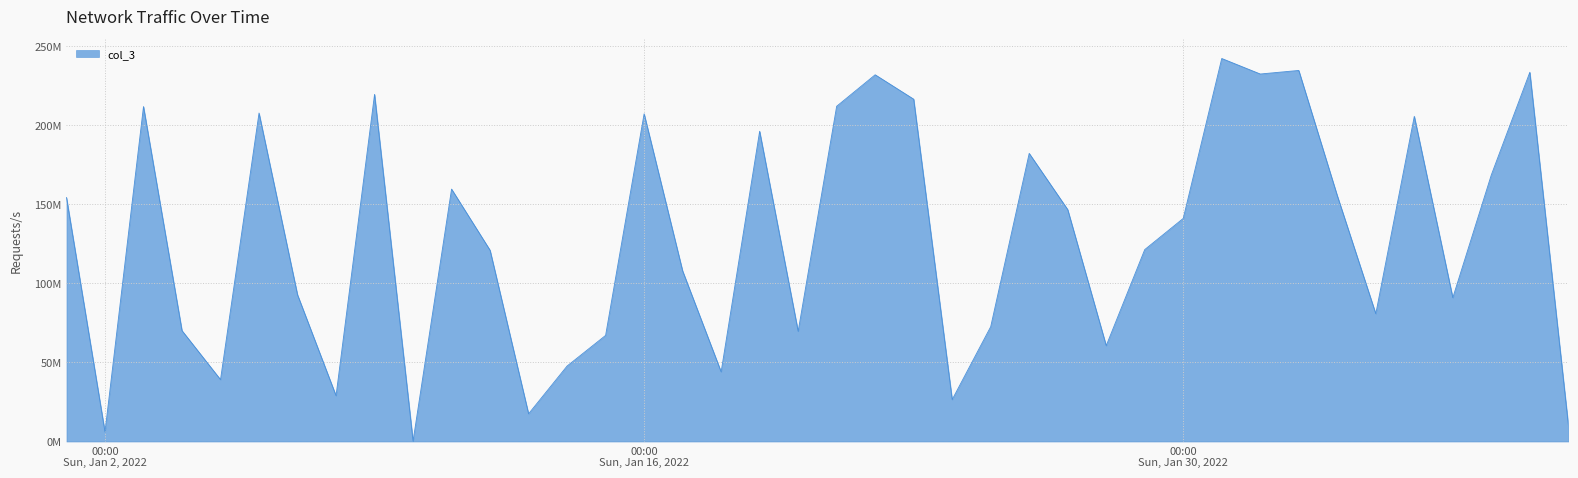

Does the chart display data point markers on the line(s)?

No